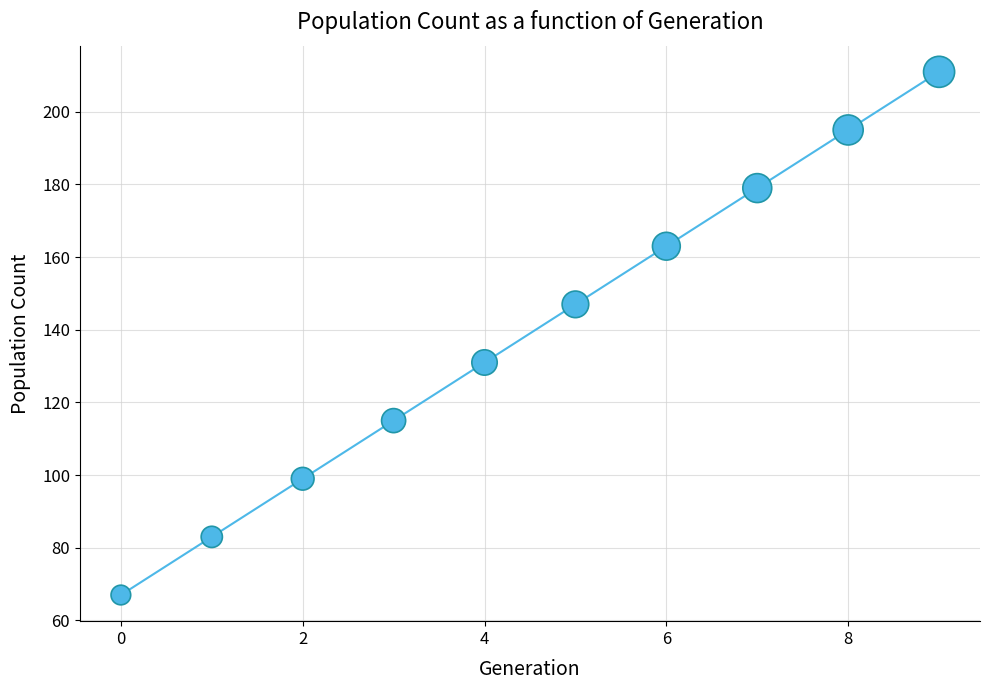

What is the range of Y values (max minus min)?

144